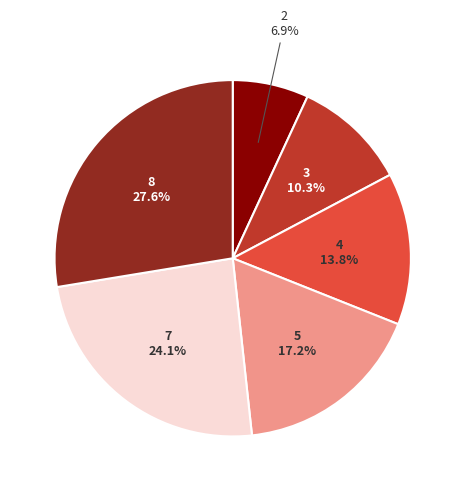

Is there a majority slice in this chart?

No